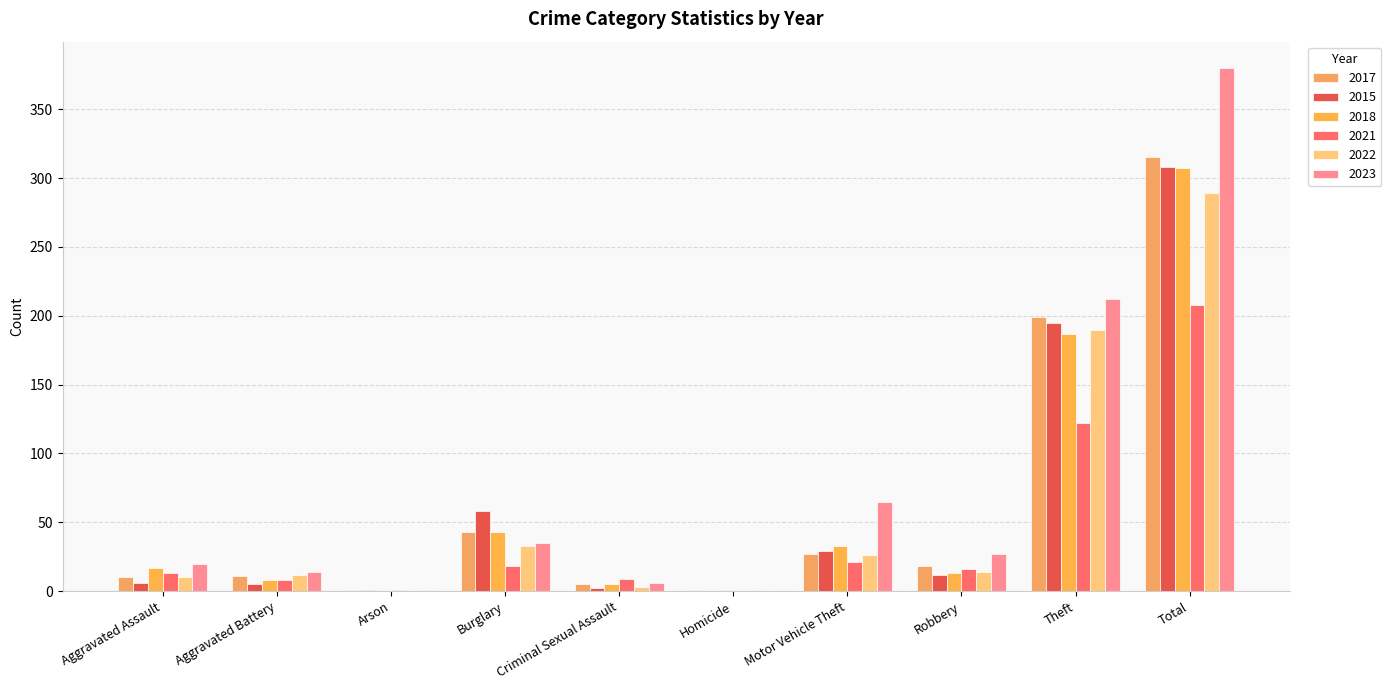

How many groups of bars are there?

10